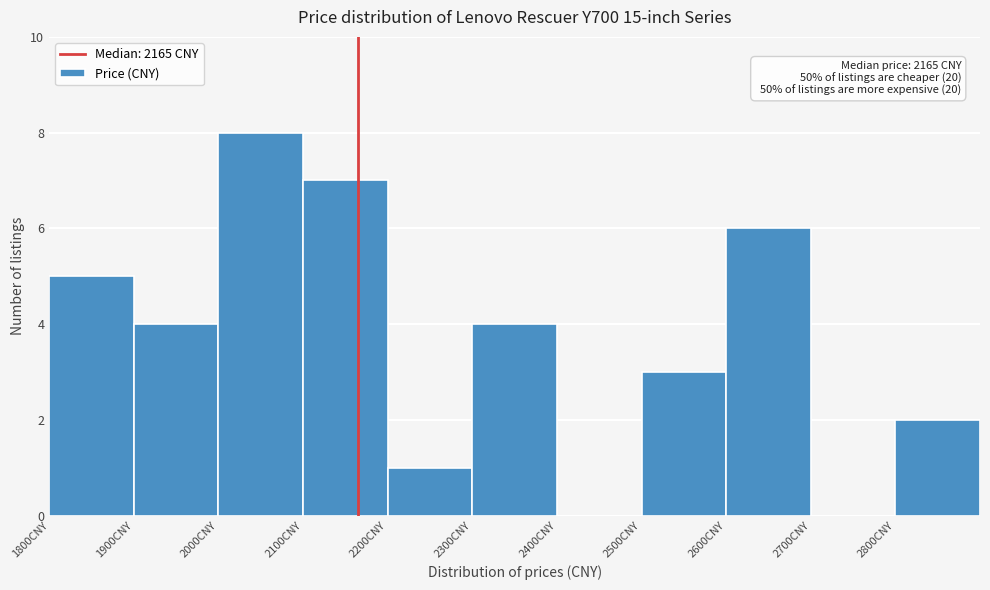

Which range on the x-axis has the tallest bar?

2000 to 2100